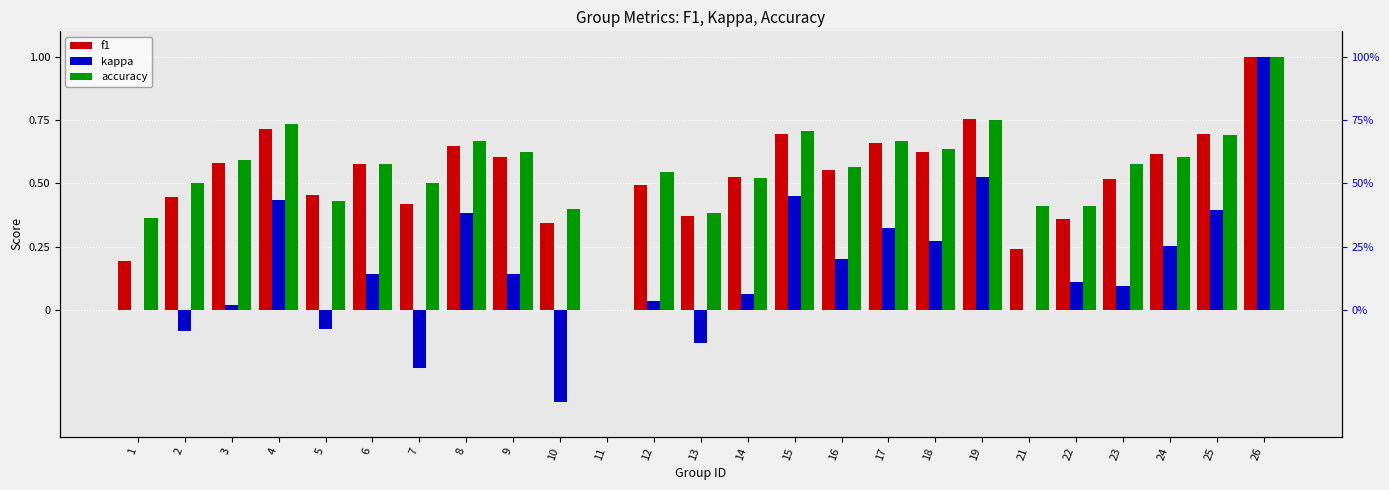

What is the average value of the kappa series?

0.2